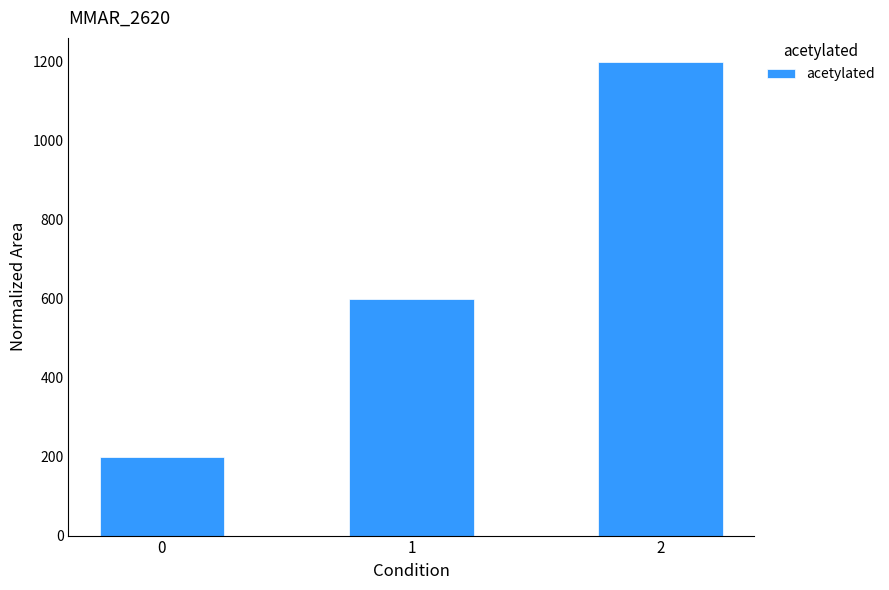

Reading left to right, extract all data points from this chart.

0=200	1=600	2=1200